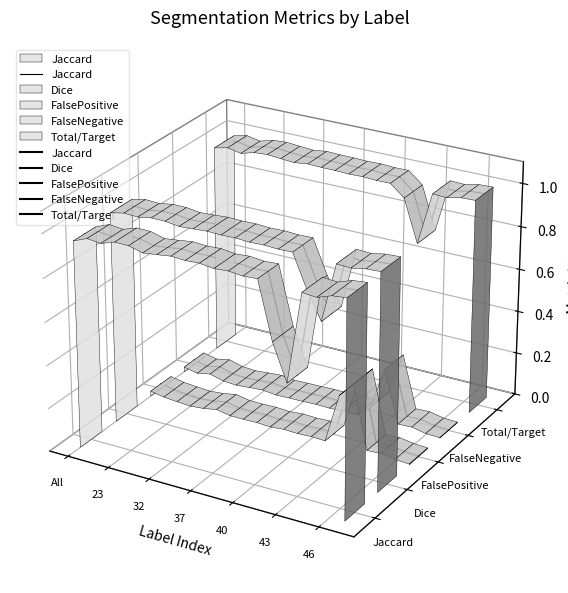

What position from the left is 40?

5